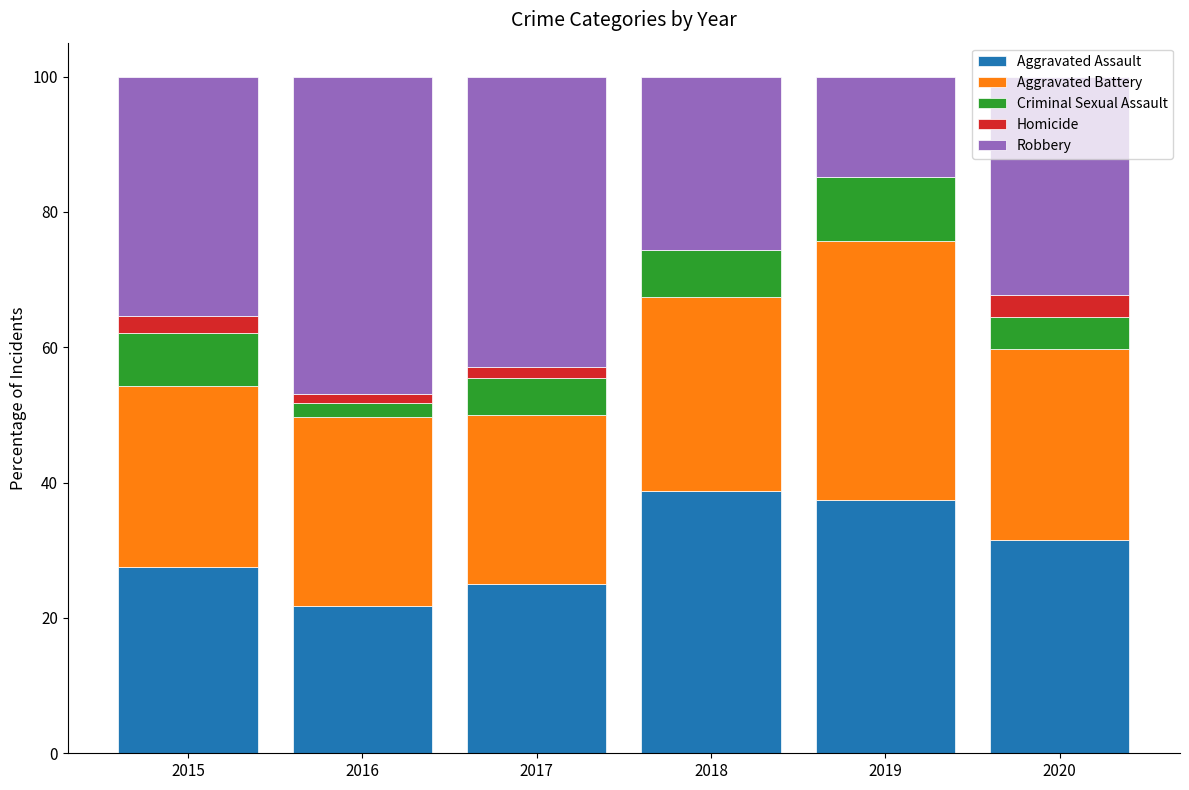

What is the highest value of the Aggravated Assault series?

38.8